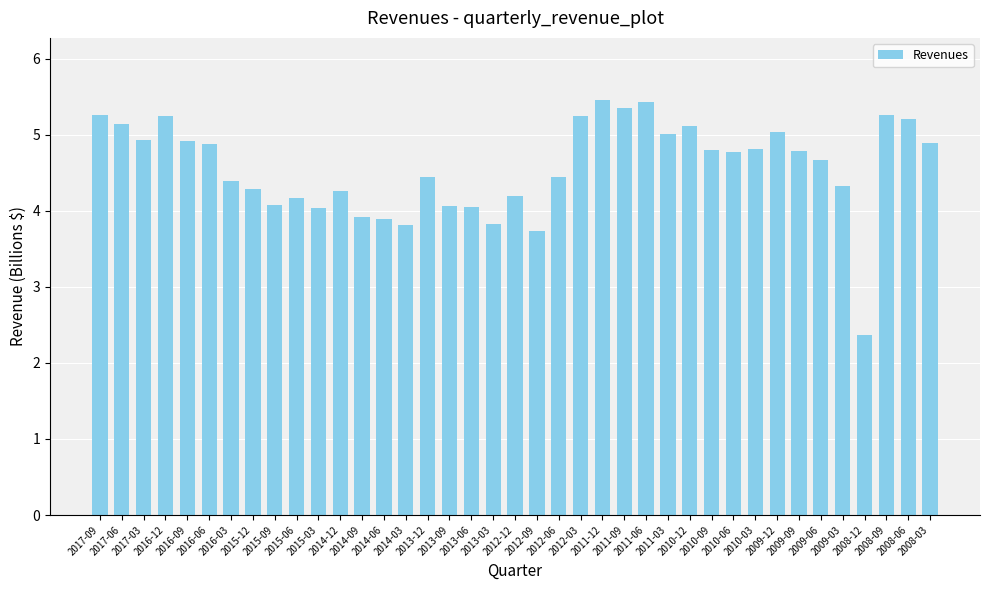

Which has a higher value, 2009-06 or 2016-03?

2009-06